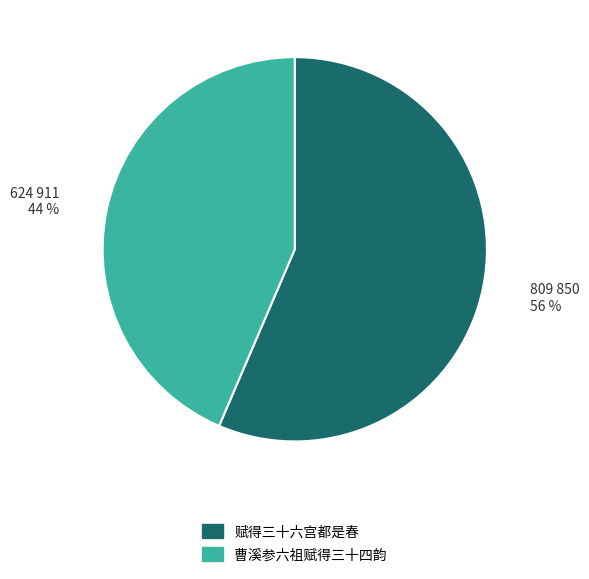

Is 曹溪参六祖赋得三十四韵 the majority of the pie?

No